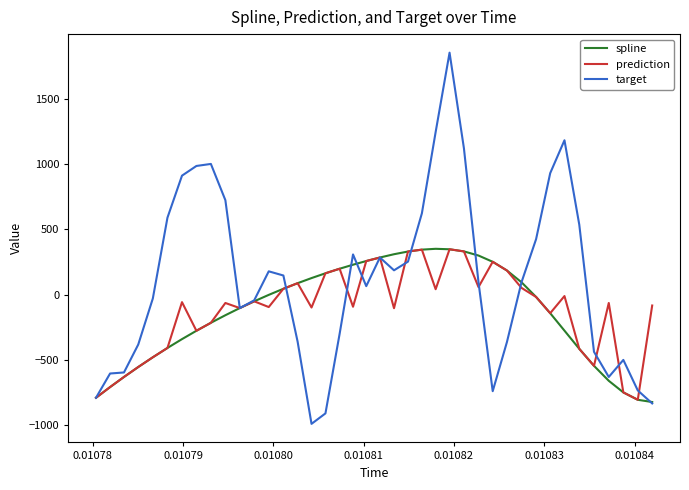

Which series has the largest total across all categories?

target